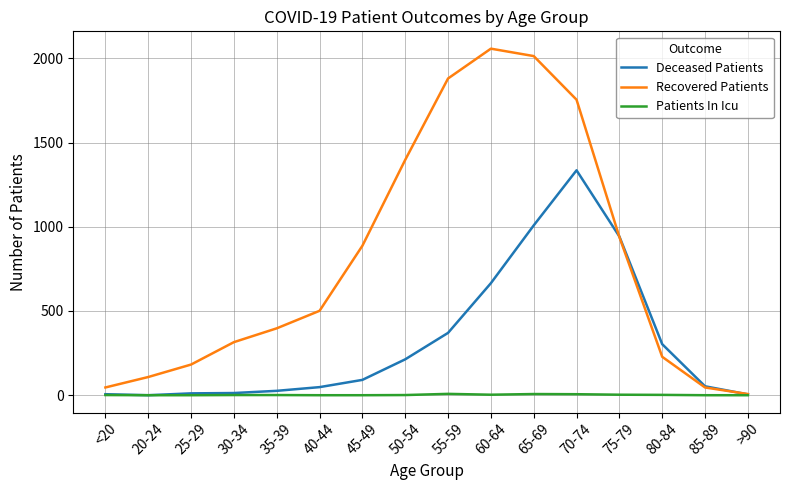

List the series in order of their peak value, lowest first.

Patients In Icu, Deceased Patients, Recovered Patients